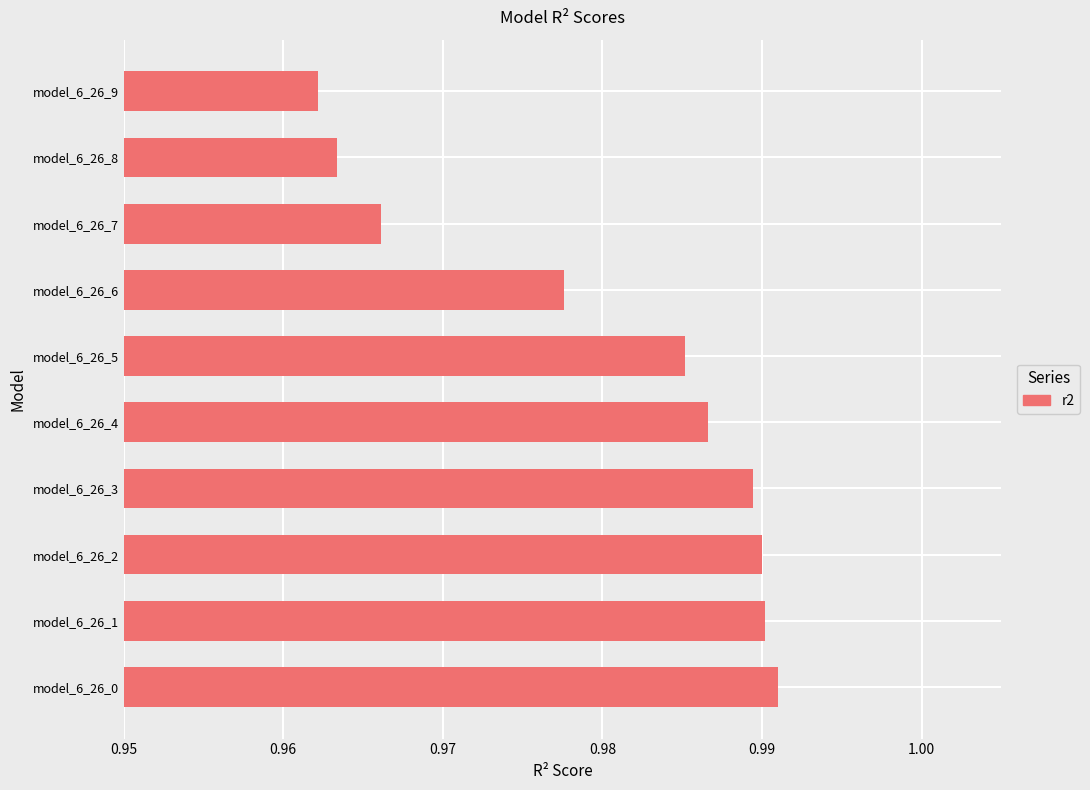

Are the bars horizontal?

Yes